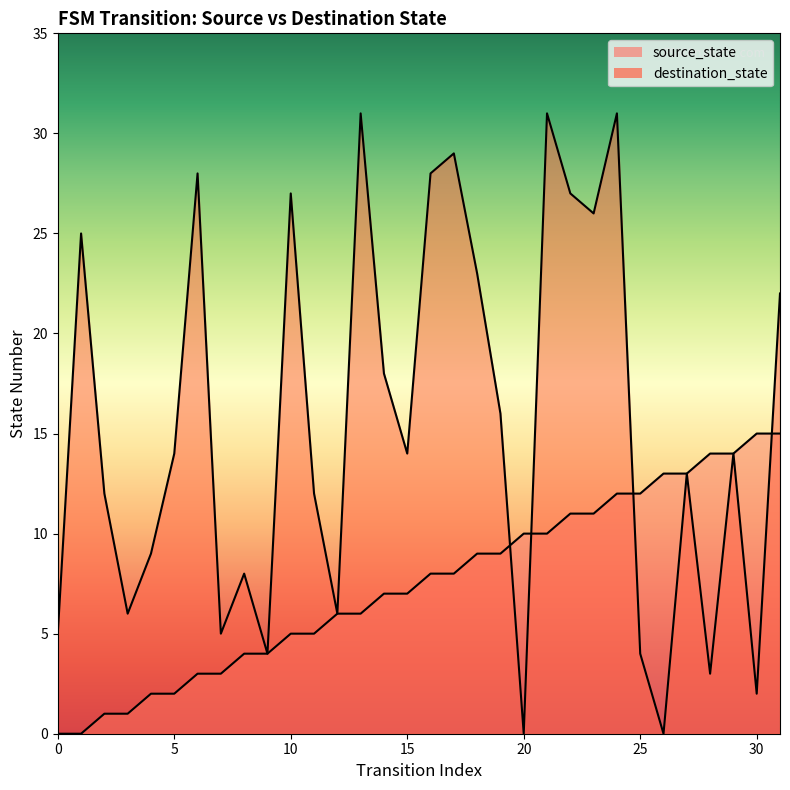

What is the value of the destination_state point at the 16th from the left?

14